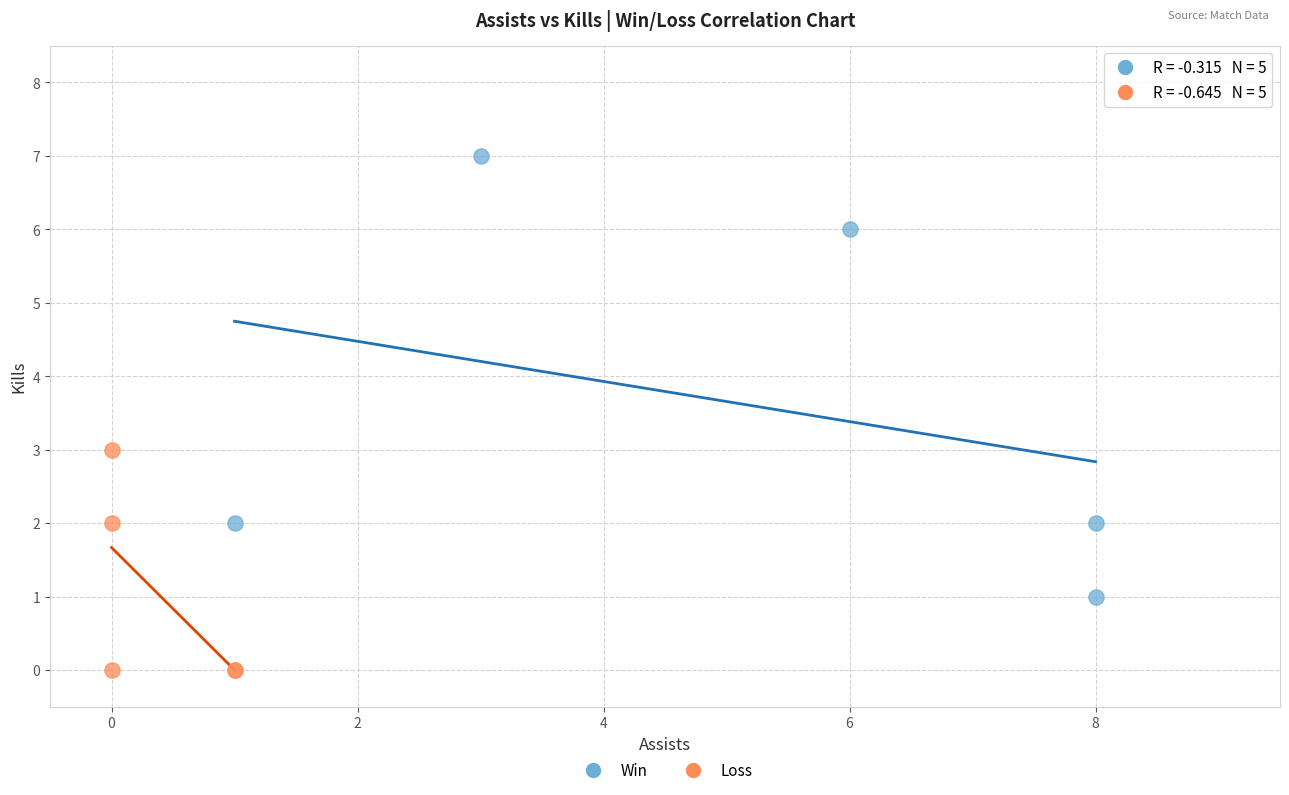

Which series reaches the maximum Y coordinate?

Win